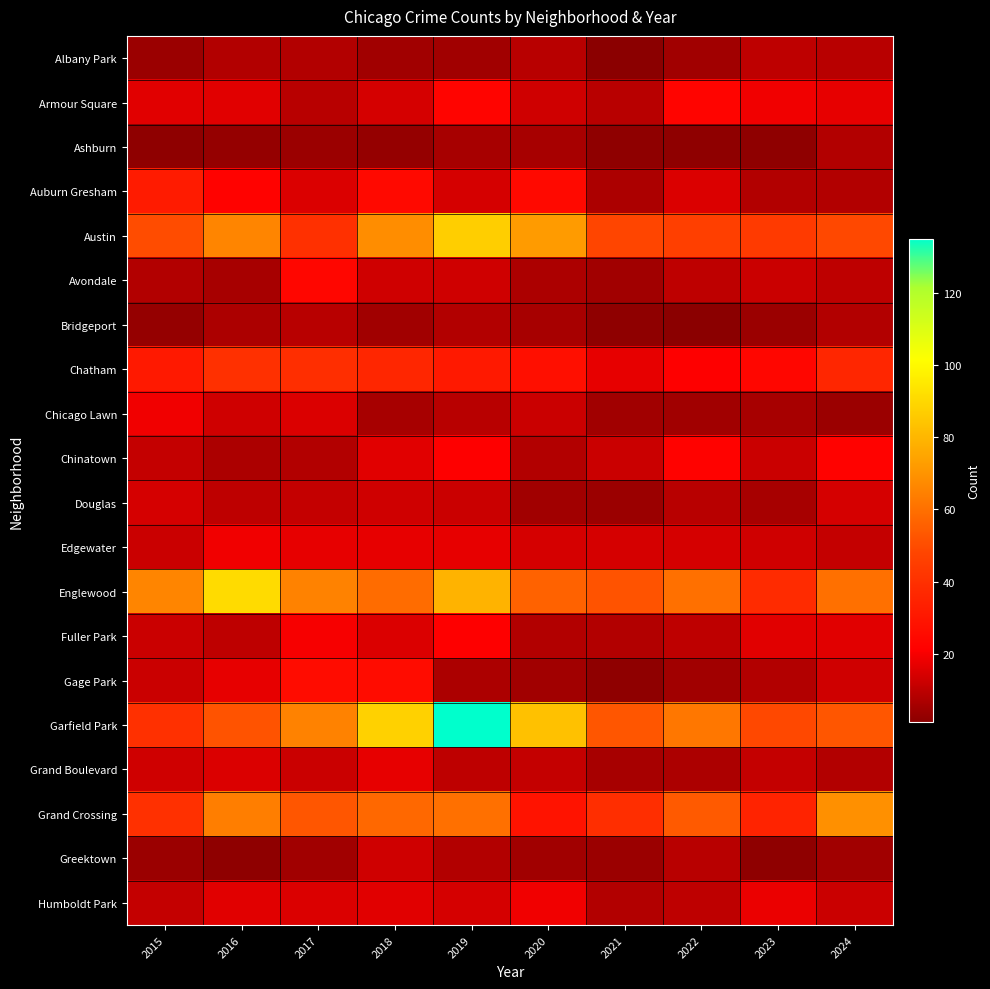

Which series has the largest total across all categories?

Garfield Park